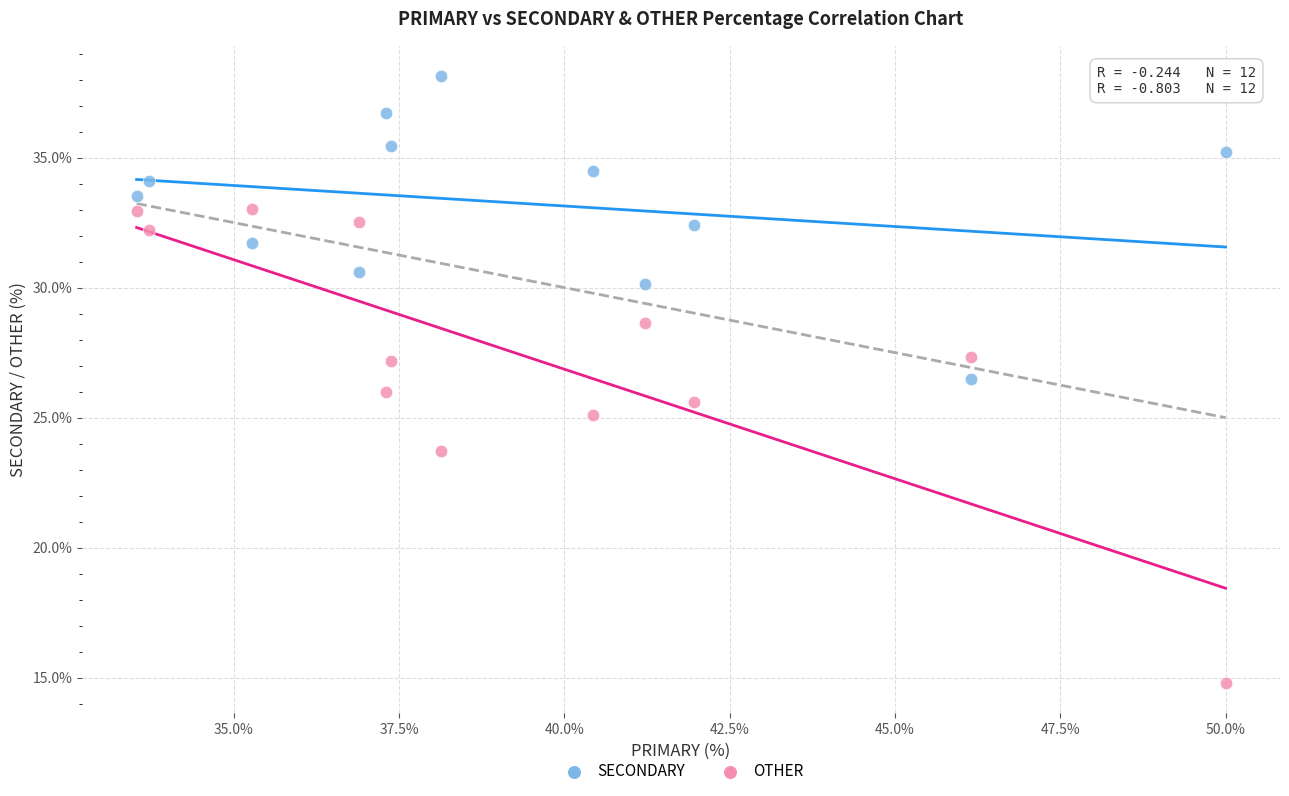

Which series has the largest Y range (max minus min)?

OTHER